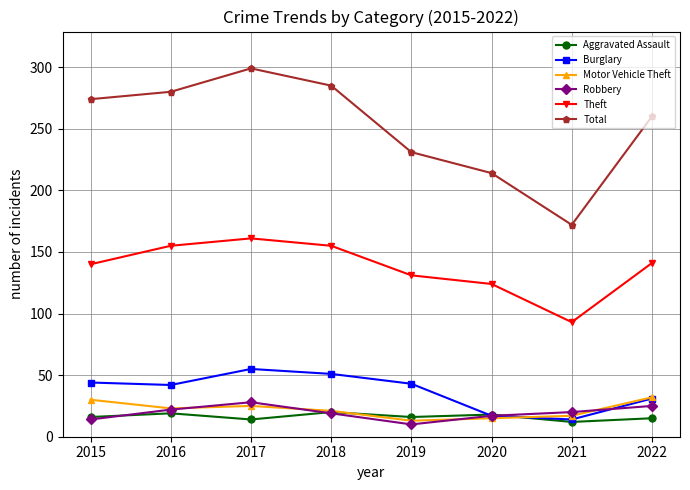

Between 2015 and 2019, which series saw the biggest shift?

Total